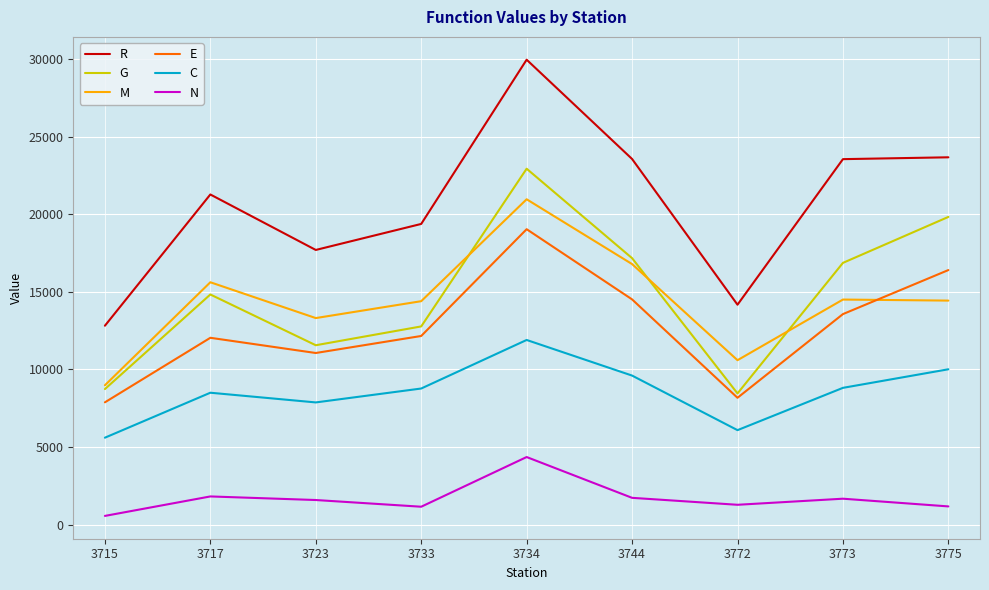

Is the value of G at 3723 greater than the value of N at 3772?

Yes